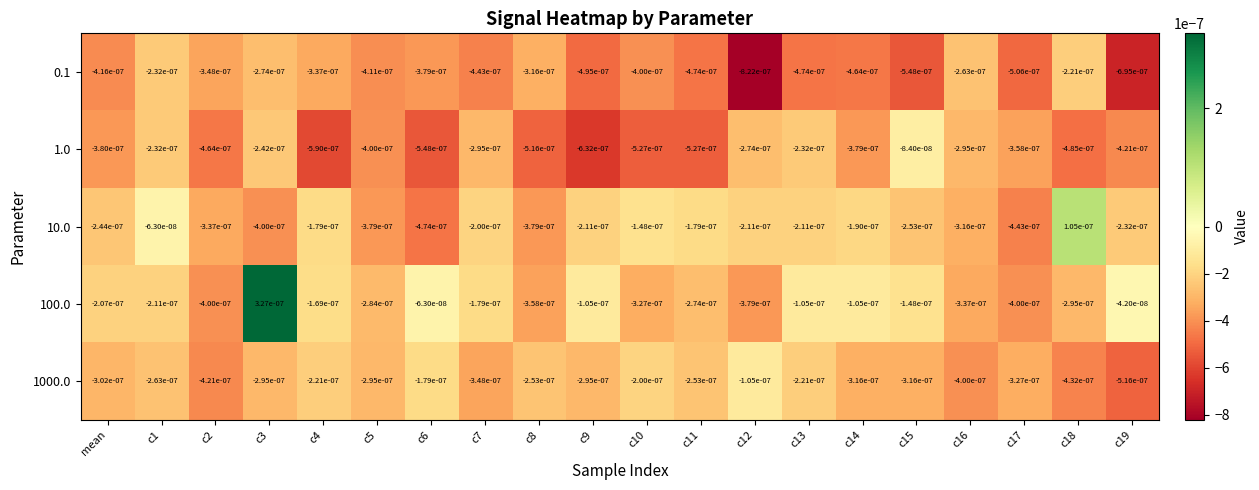

List the series in order of their peak value, lowest first.

0.1, 1000.0, 1.0, 10.0, 100.0